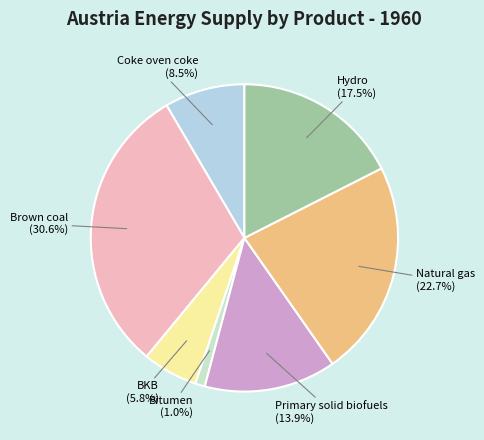

Is there any slice that represents more than half of the pie?

No